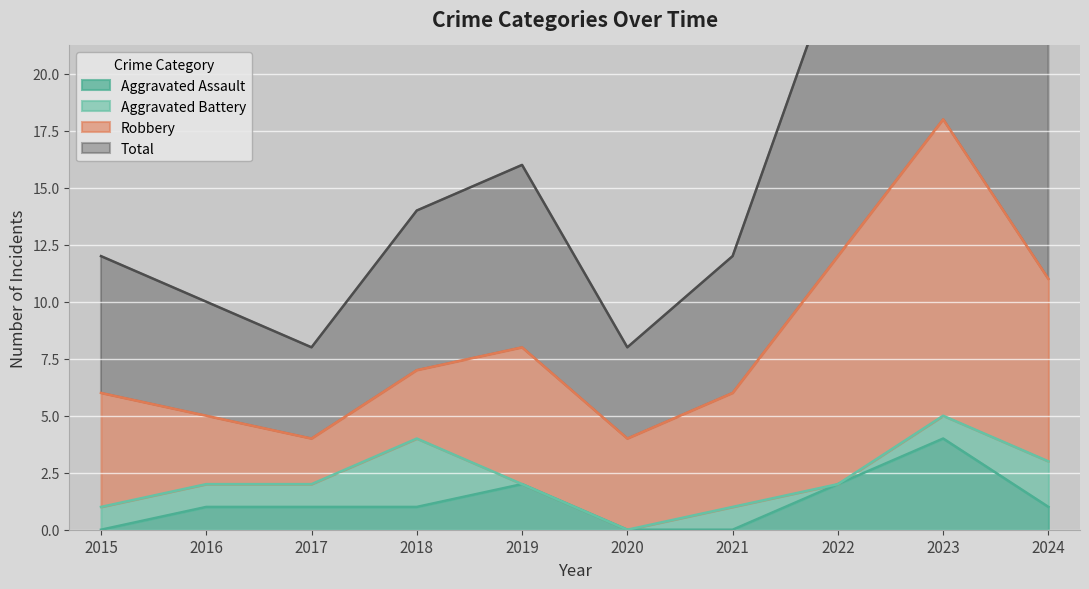

How many data points does each series have?

10